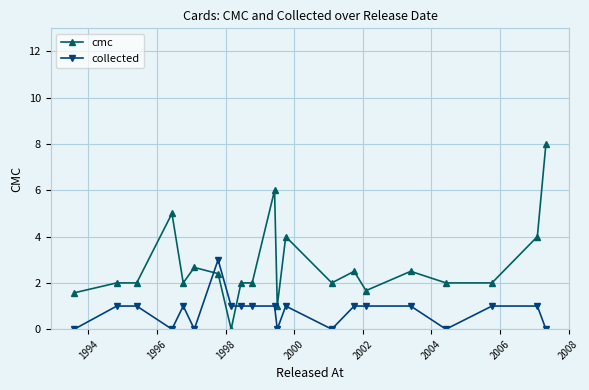

Which series has the widest spread of values?

cmc